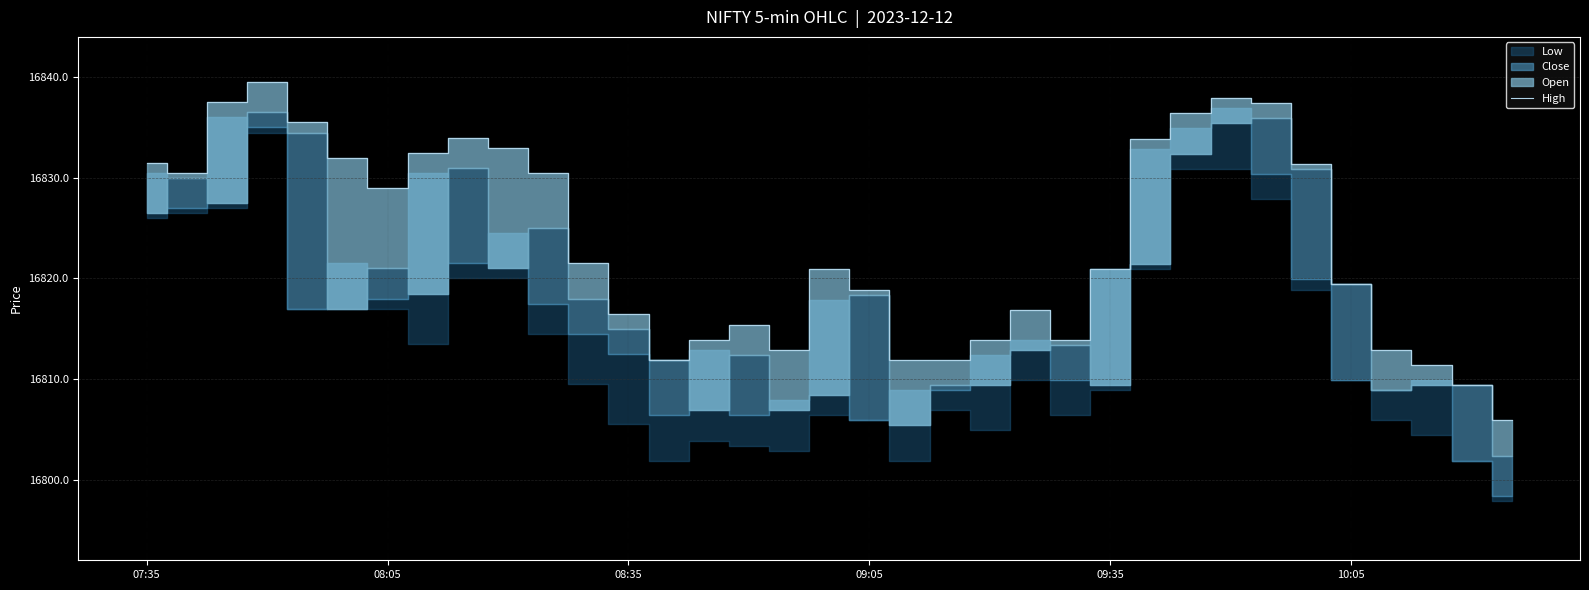

Where does the High series first go above 16820?

07:35